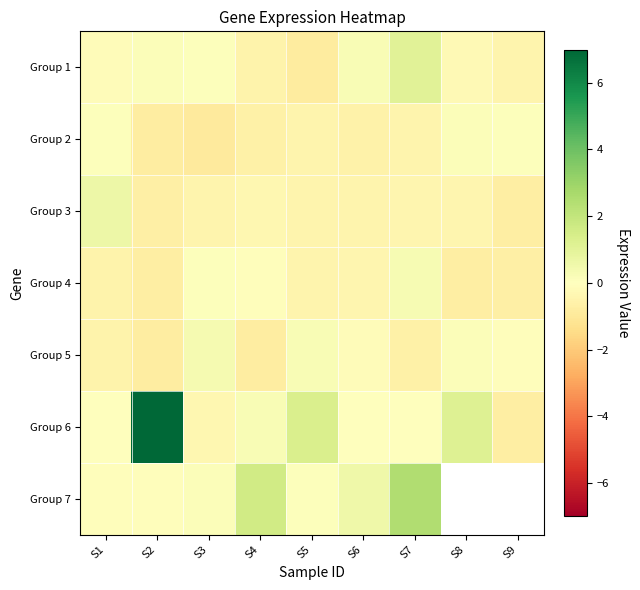

Which has a higher value, S1 or S3?

S3